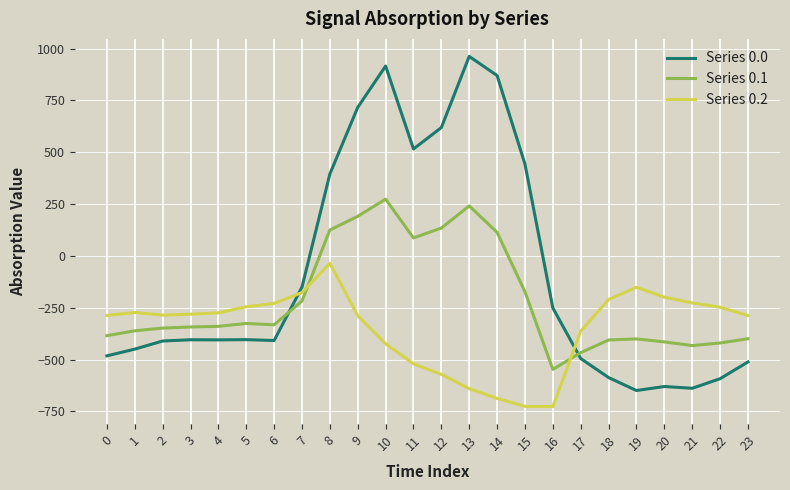

Rank the series by their average value, from highest to lowest.

Series 0.0, Series 0.1, Series 0.2